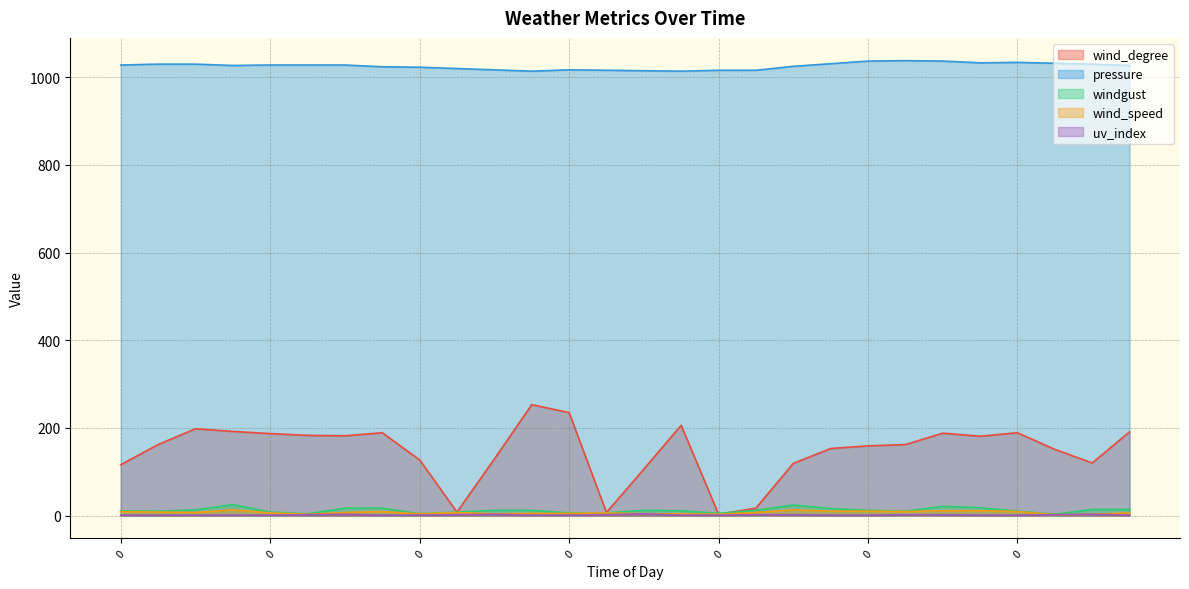

Which category has the highest value in the uv_index series?

1200